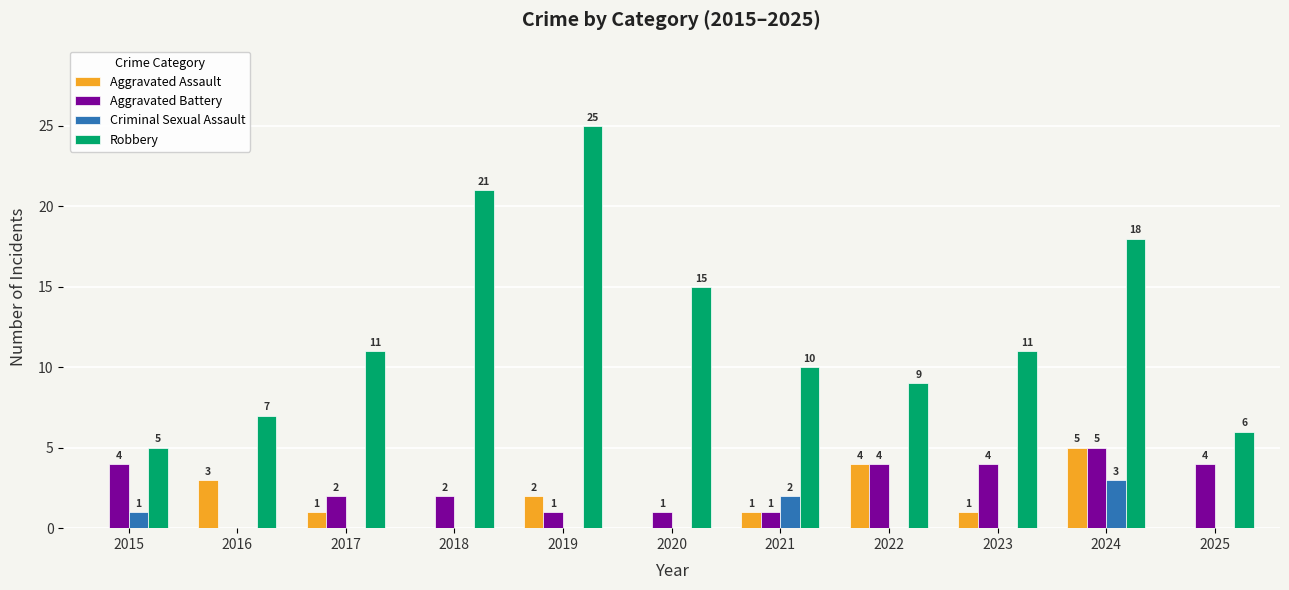

Where is Aggravated Assault nearest to the value 2?

2019